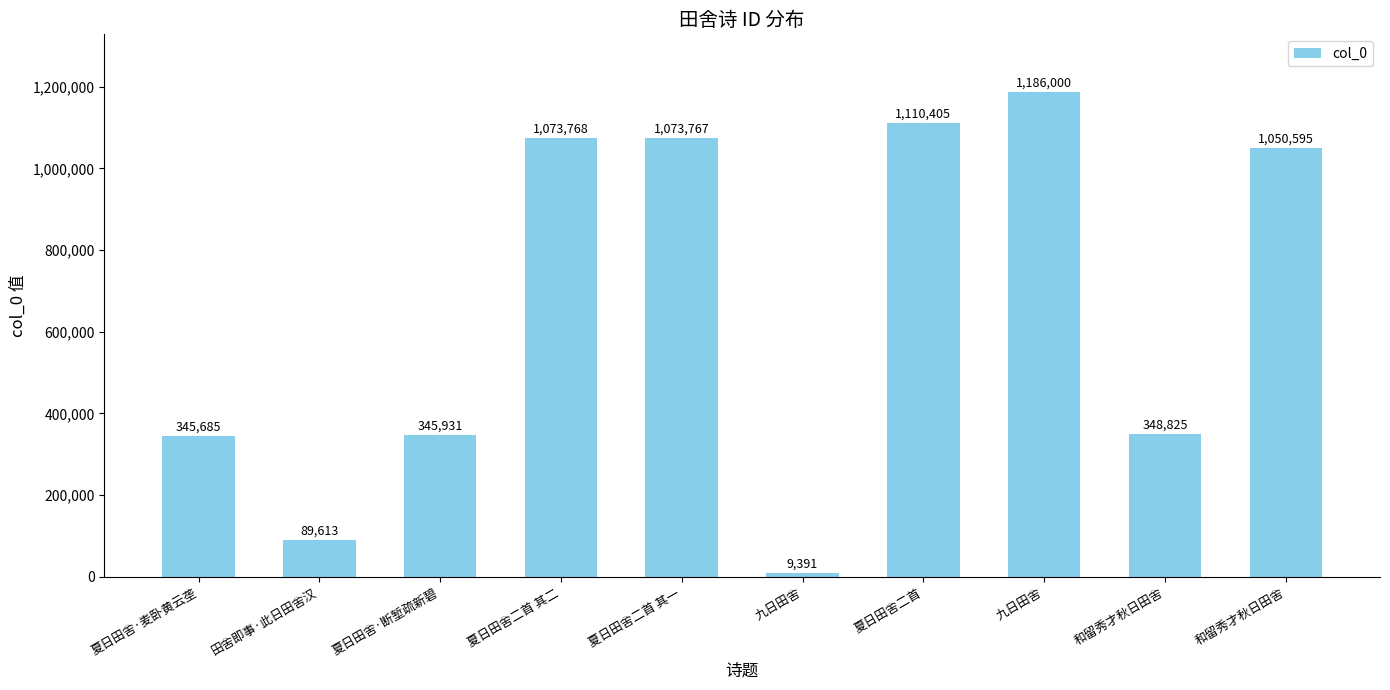

Reading right to left, extract all data points from this chart.

1050595	348825	1186000	1110405	9391	1073767	1073768	345931	89613	345685